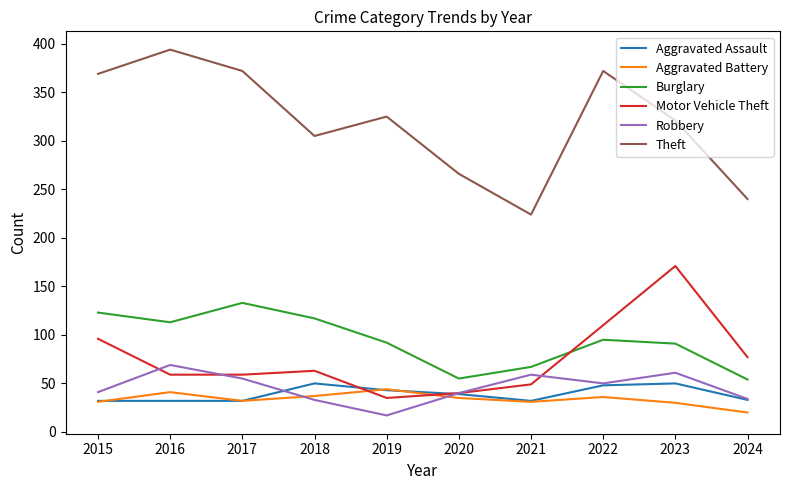

True or false: Motor Vehicle Theft has more than 1 interior local peaks.

True